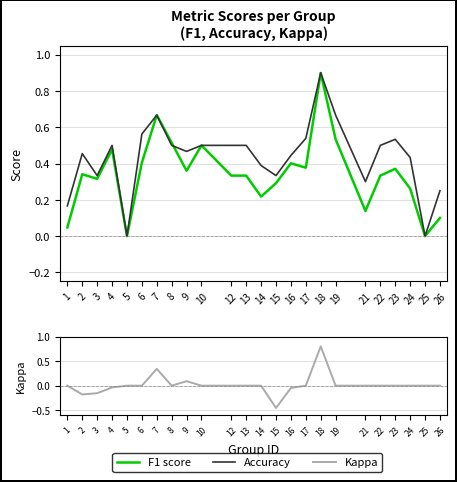

Between 6 and 24, which series saw the biggest shift?

F1 score